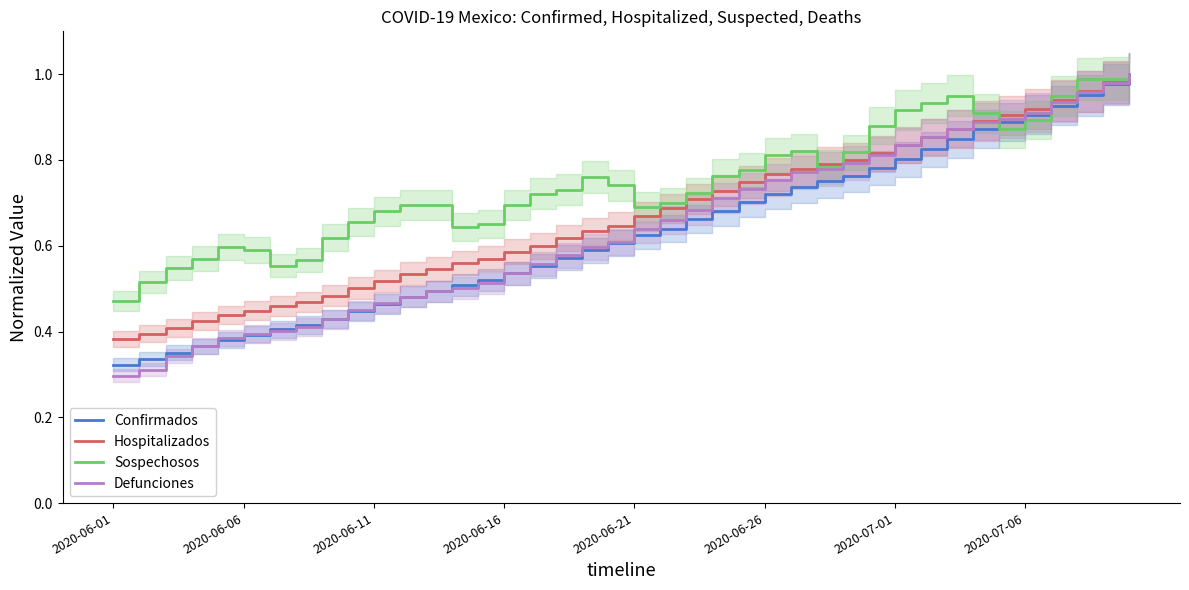

True or false: Hospitalizados and Sospechosos intersect in this chart.

True